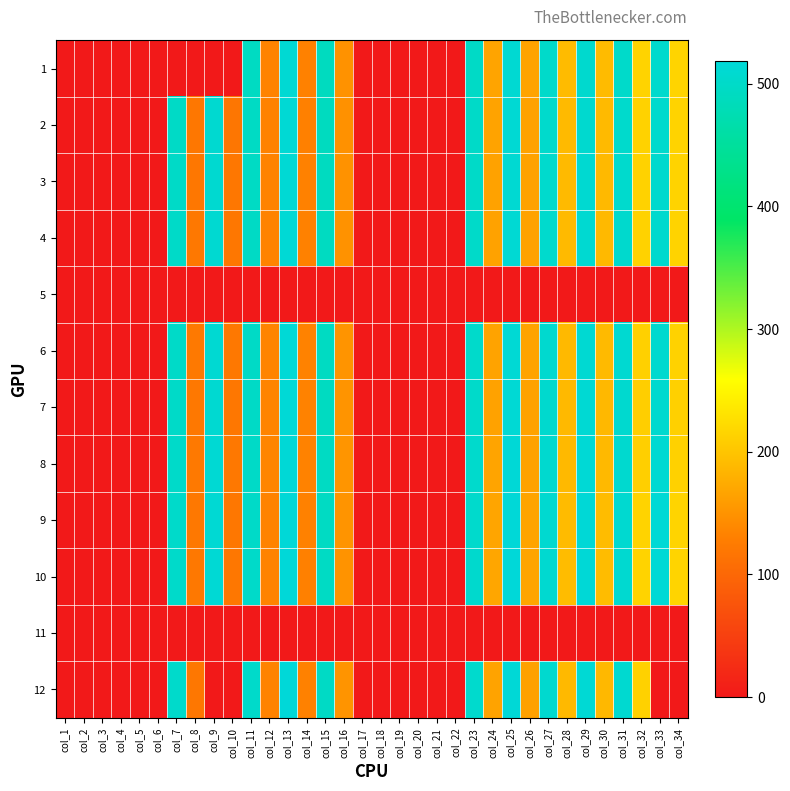

Which series has the largest total across all categories?

10